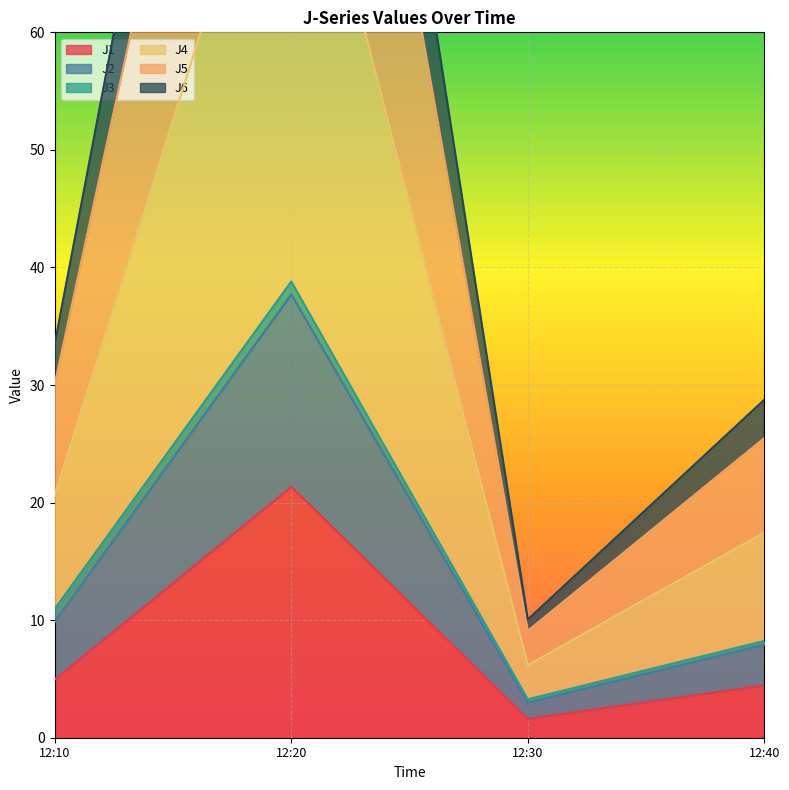

What is the minimum value shown in the chart?

1.6